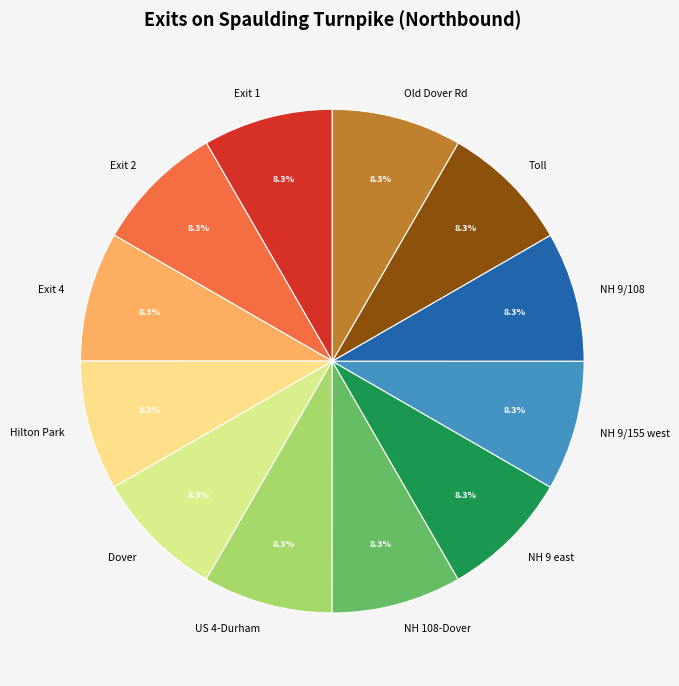

Combined, do Old Dover Rd and NH 9/108 account for over 50%?

No